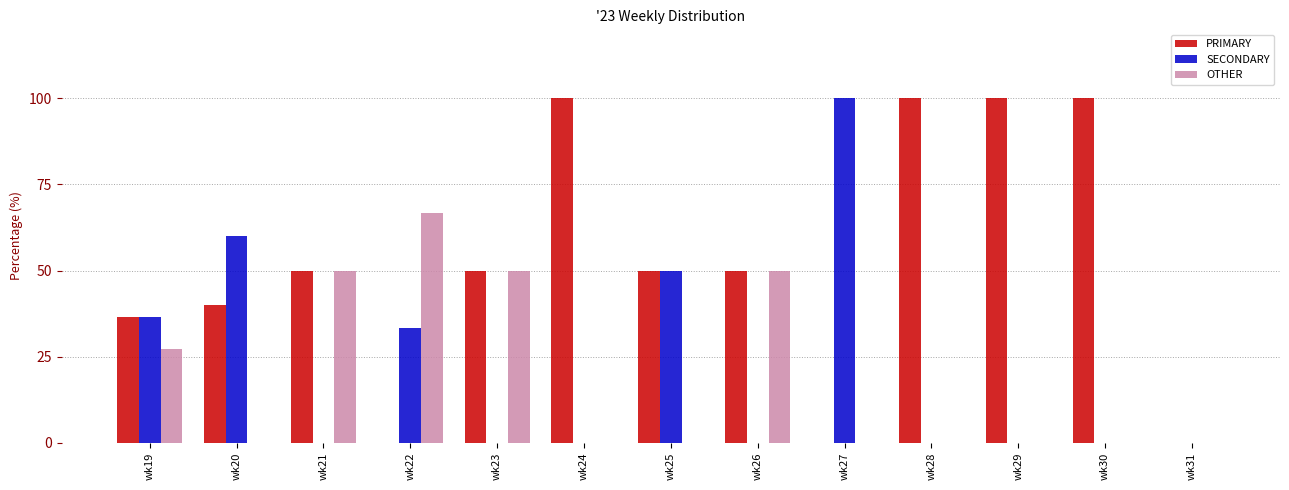

Which series changed the most between wk27 and wk31?

SECONDARY